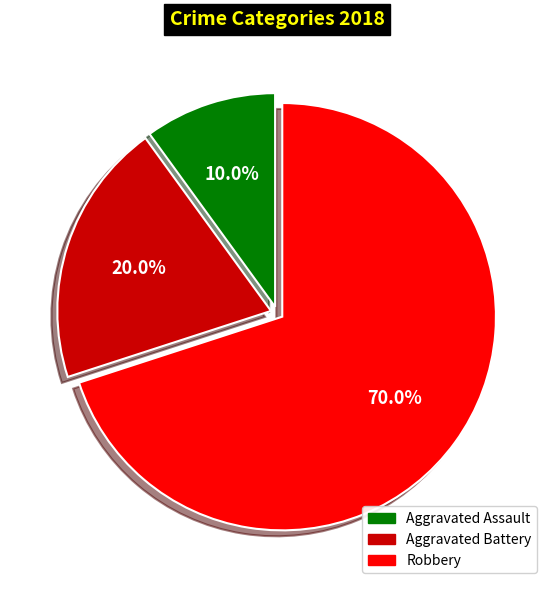

What percentage do Aggravated Assault and Aggravated Battery together represent?

30.0%